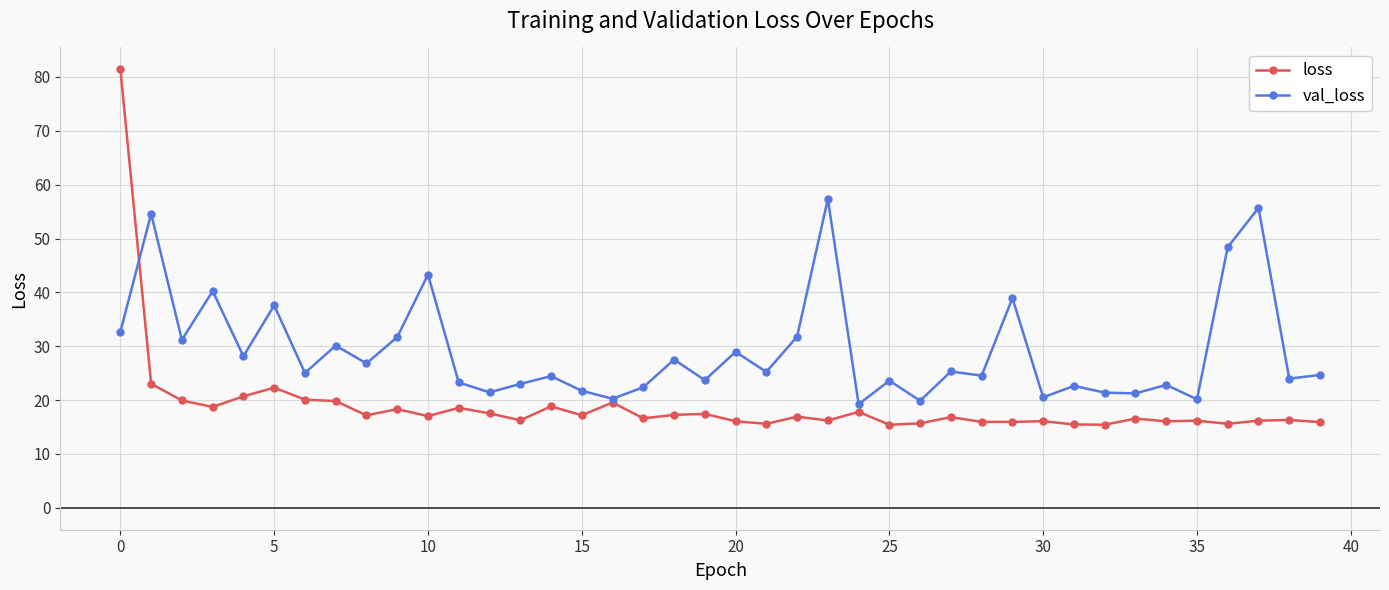

Rank the series by their average value, from highest to lowest.

val_loss, loss